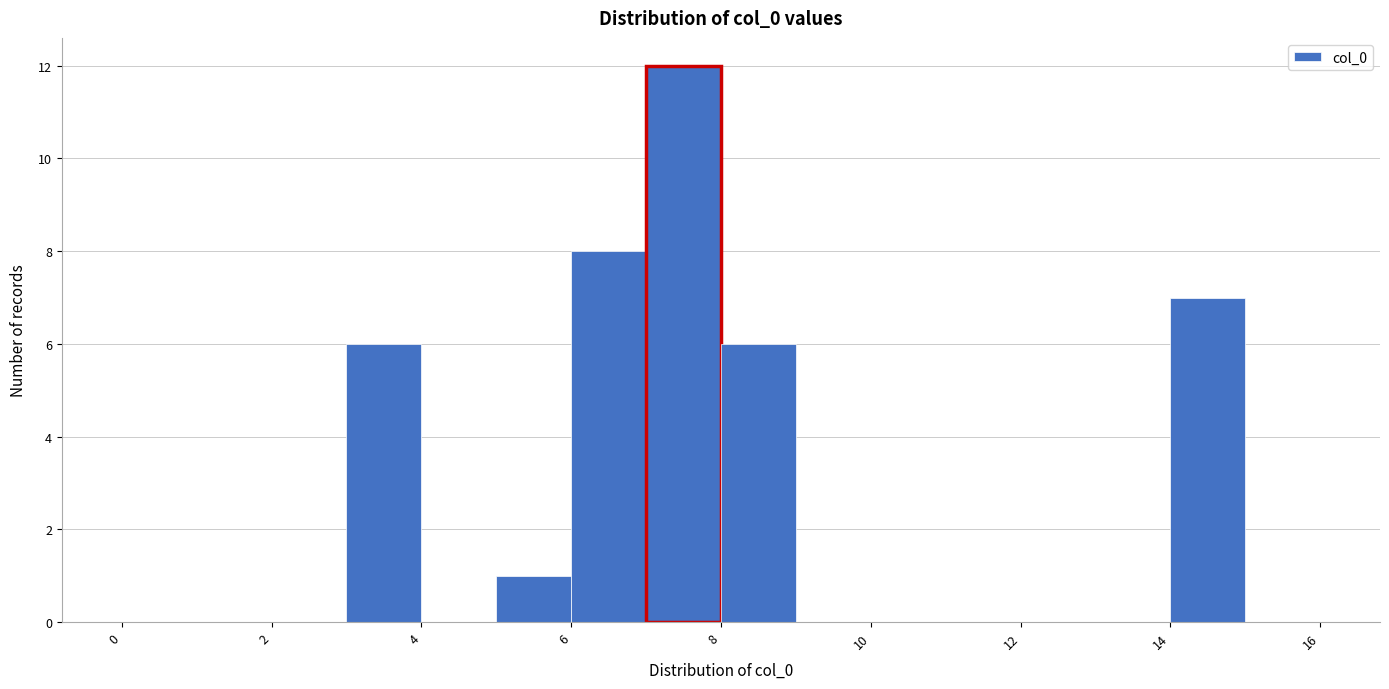

What is the height of the bar covering 6 to 7 on the x-axis? The values are not printed on the chart, so give them approximately, as read against the axis.

8